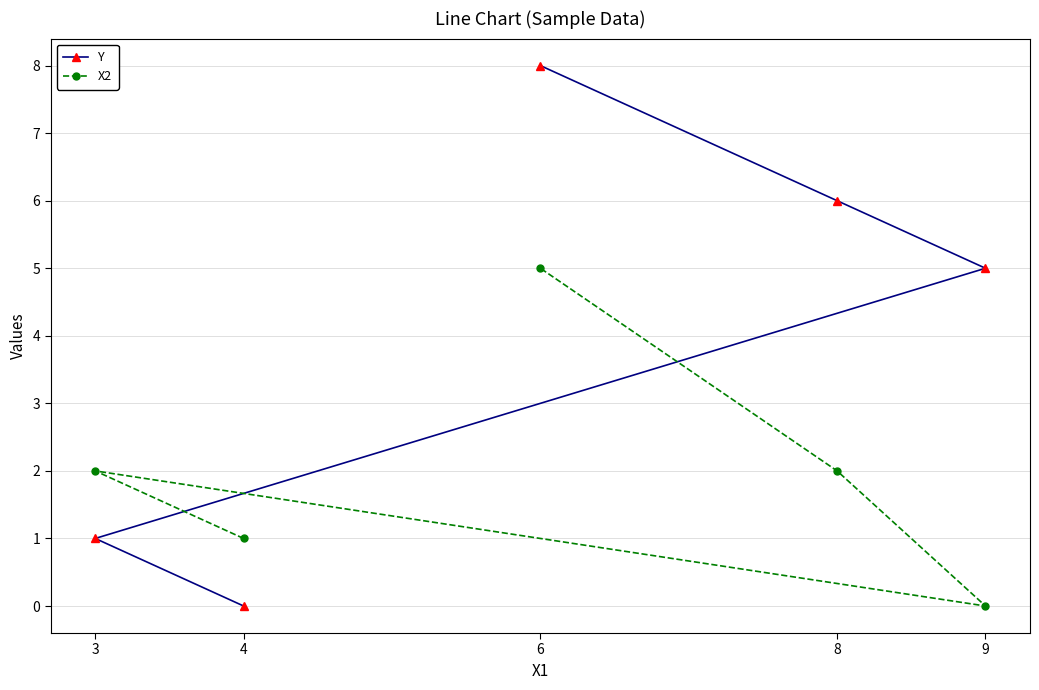

Count the Y values in the range 1 to 6.

3